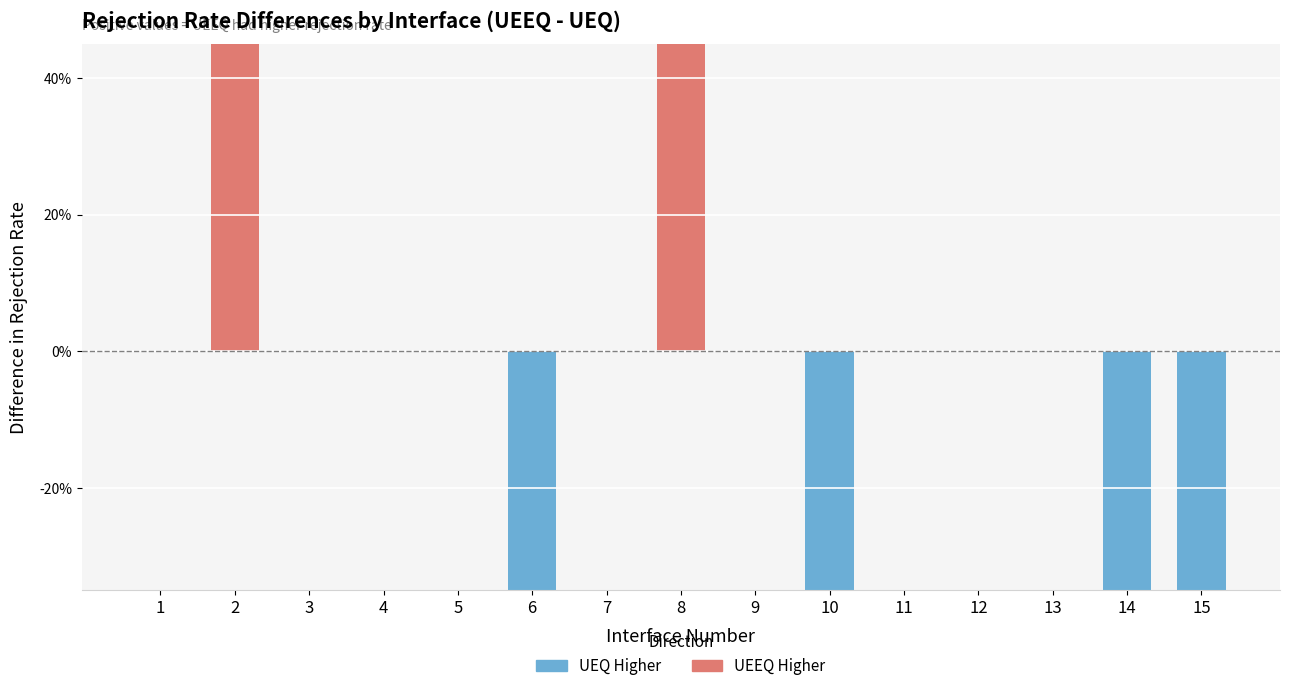

Count the number of categories in the chart.

15